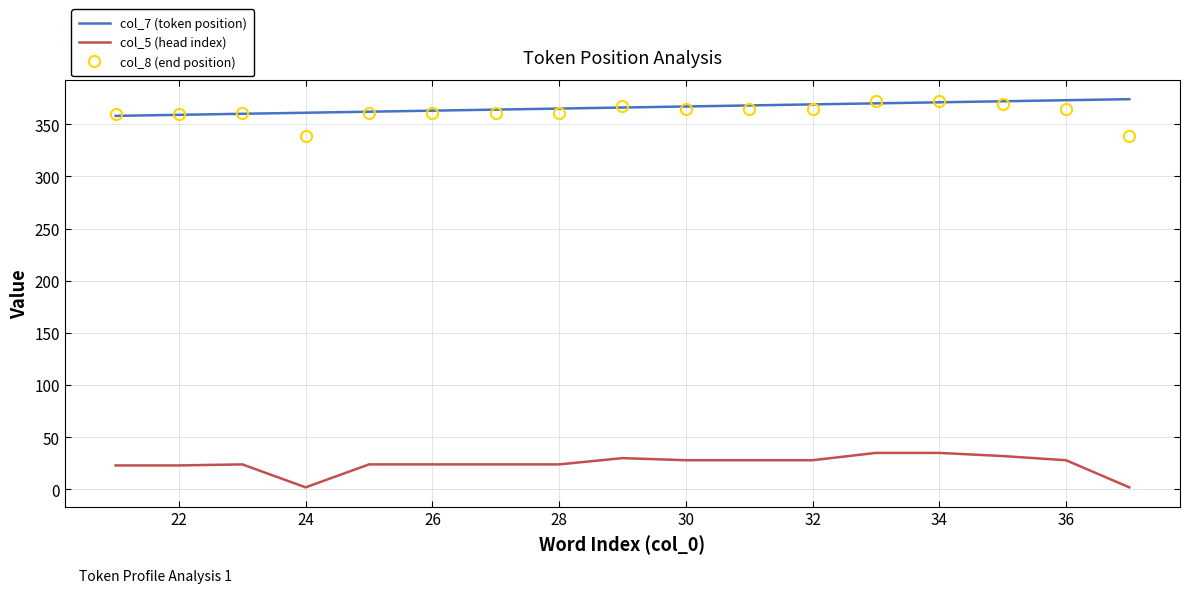

What is the difference between the second highest and second lowest values in the col_7 (token position) series?

14